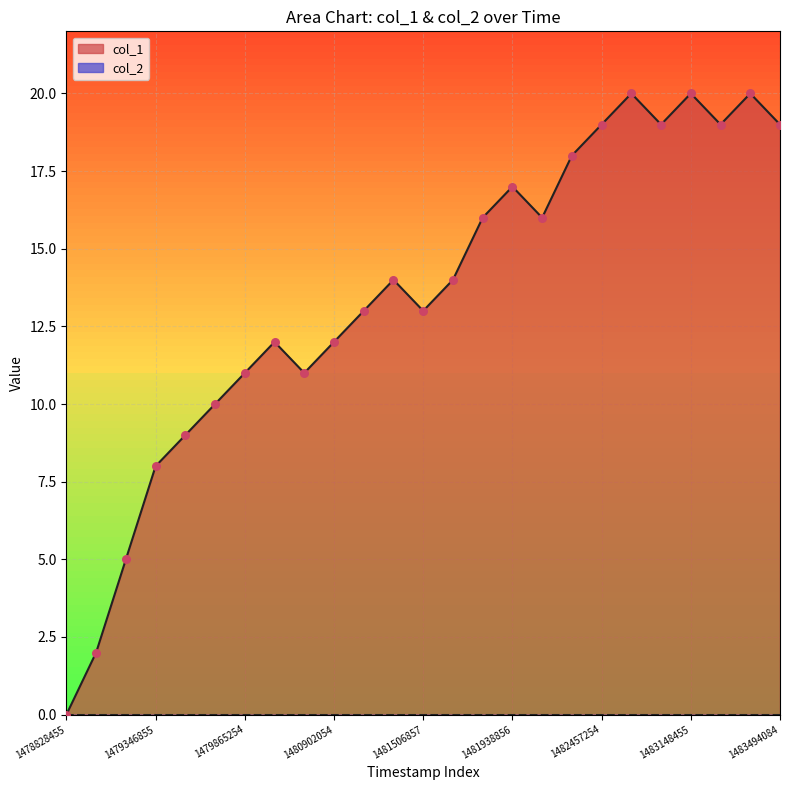

Approximately how many times larger is the value at 1483494084 compared to 1483062056?

1.0